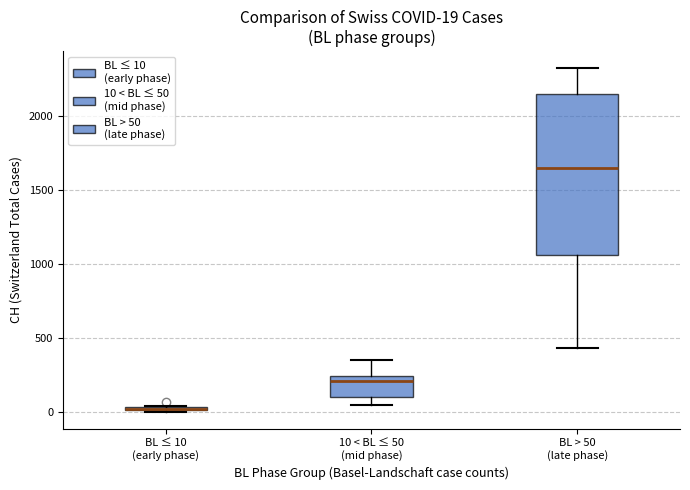

Comparing the boxes themselves (not the whiskers), which one is the tallest?

BL > 50 (late phase)